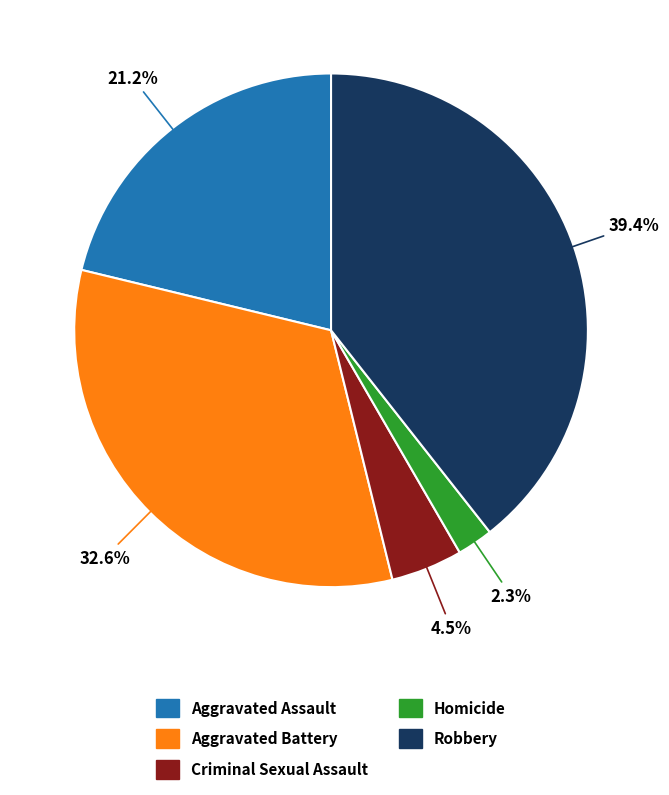

To the nearest percent, what is the combined percentage of Aggravated Battery and Criminal Sexual Assault?

37%